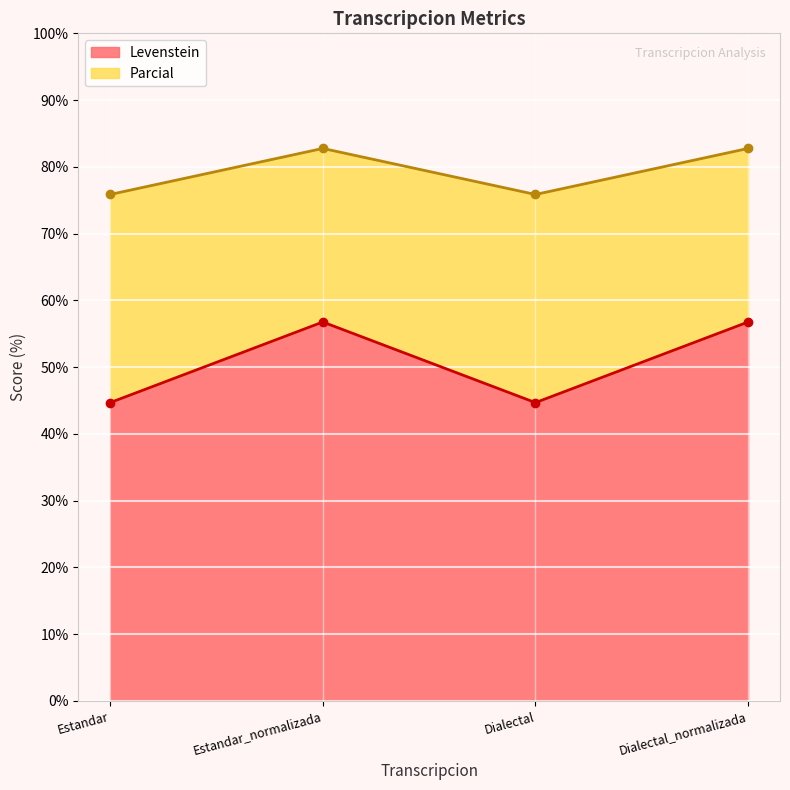

True or false: Levenstein has more than 2 points higher than both neighbors.

False